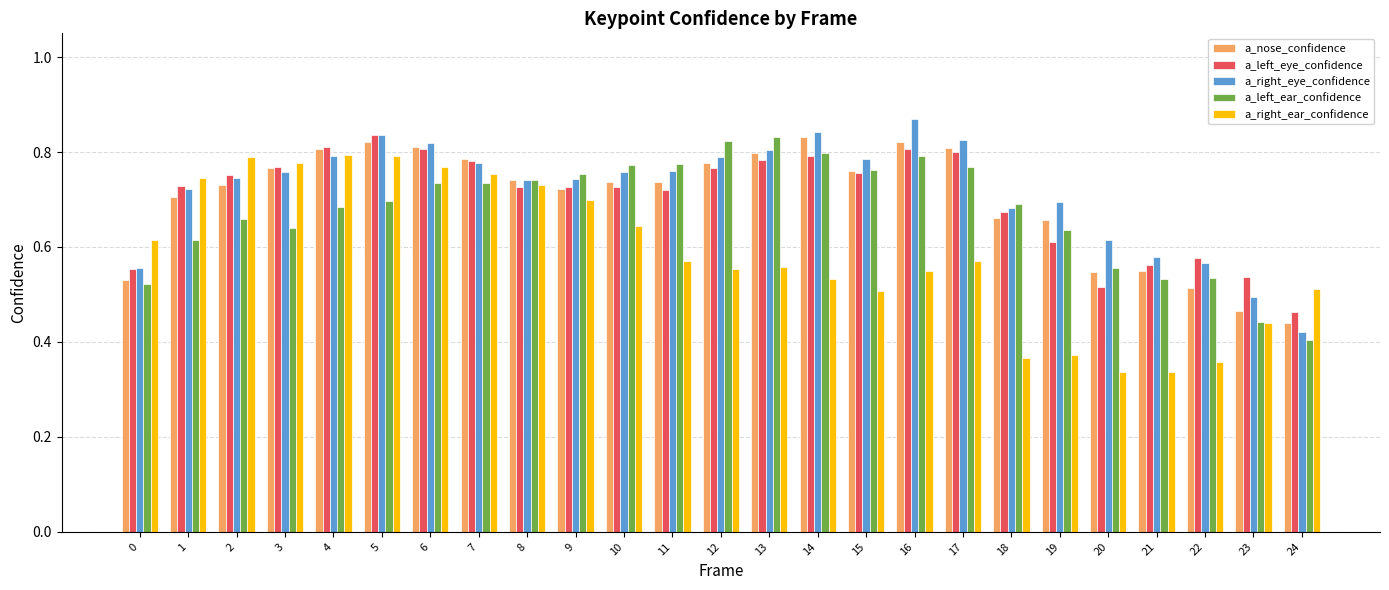

Are the bars grouped side by side (vs. stacked)?

Yes